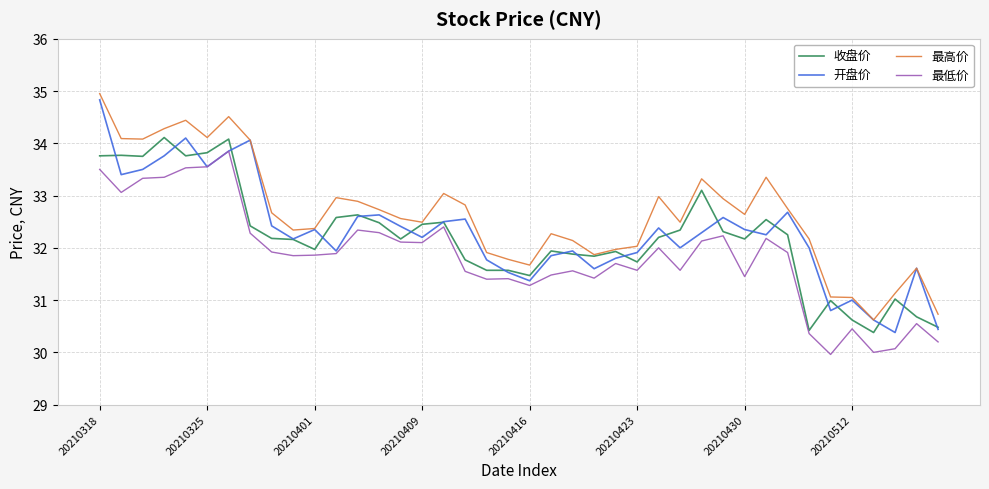

Which series has the largest total across all categories?

最高价